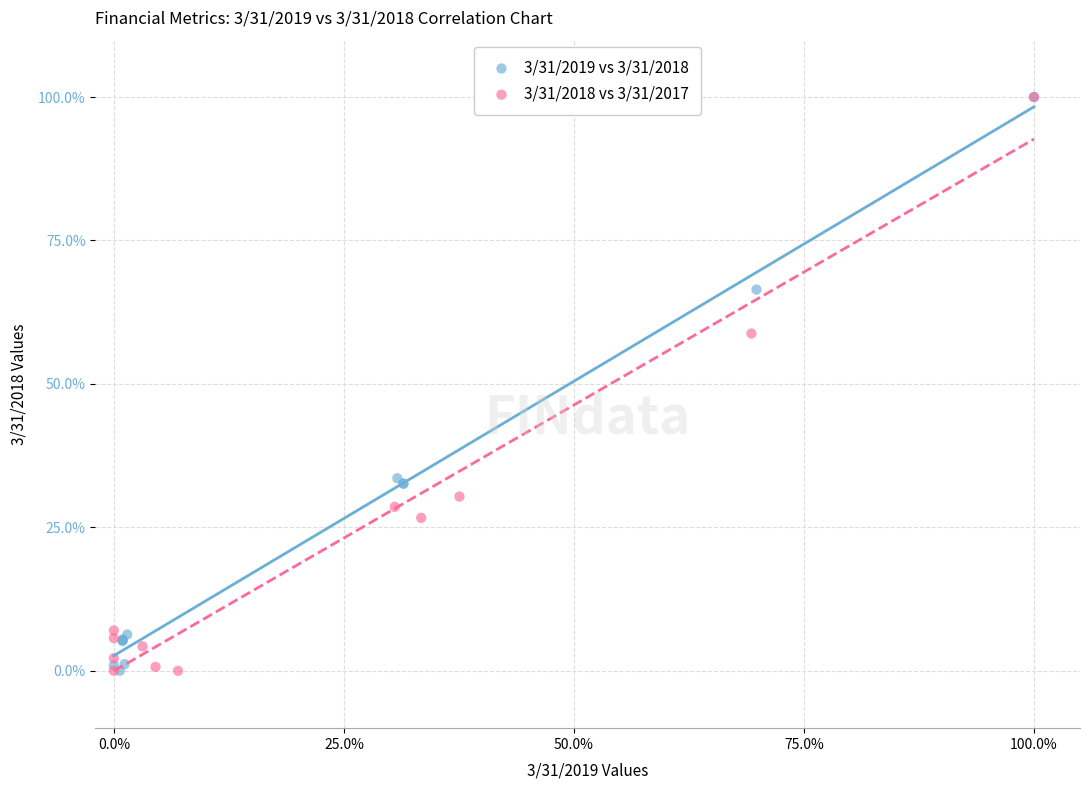

What are all the series names shown in the legend?

3/31/2019 vs 3/31/2018, 3/31/2018 vs 3/31/2017